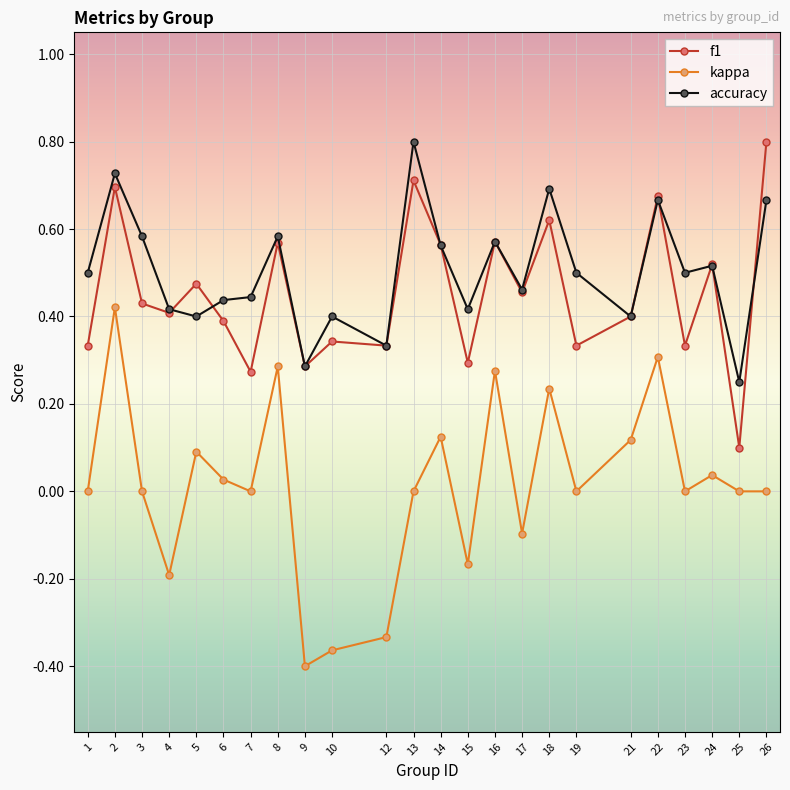

Where is the first local minimum for kappa?

4